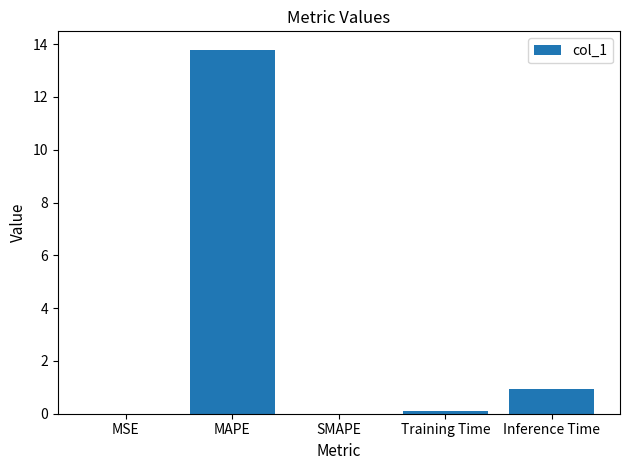

What is the sum of the values at MSE and MAPE?

13.8